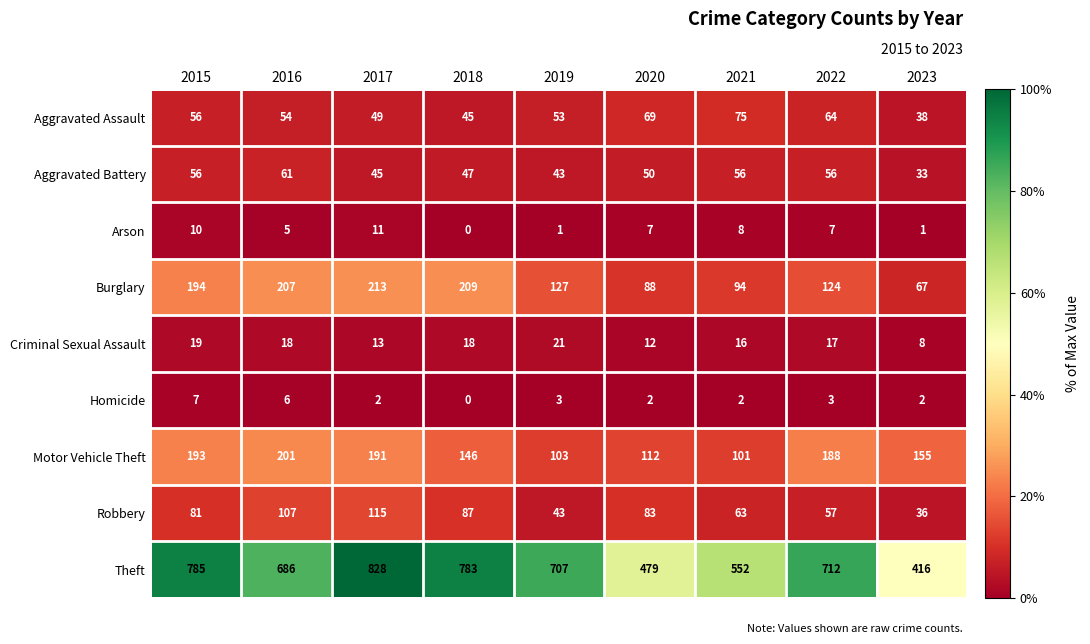

What is the difference between the second highest and second lowest values in the Homicide series?

4